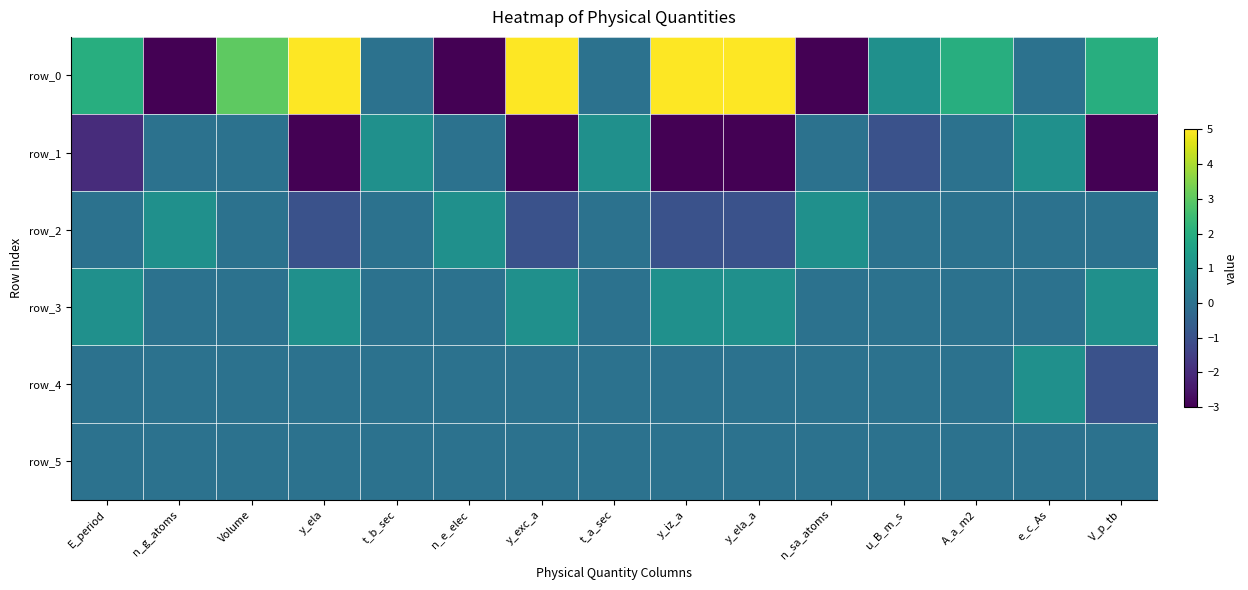

How many negative values does the row_2 series have?

4